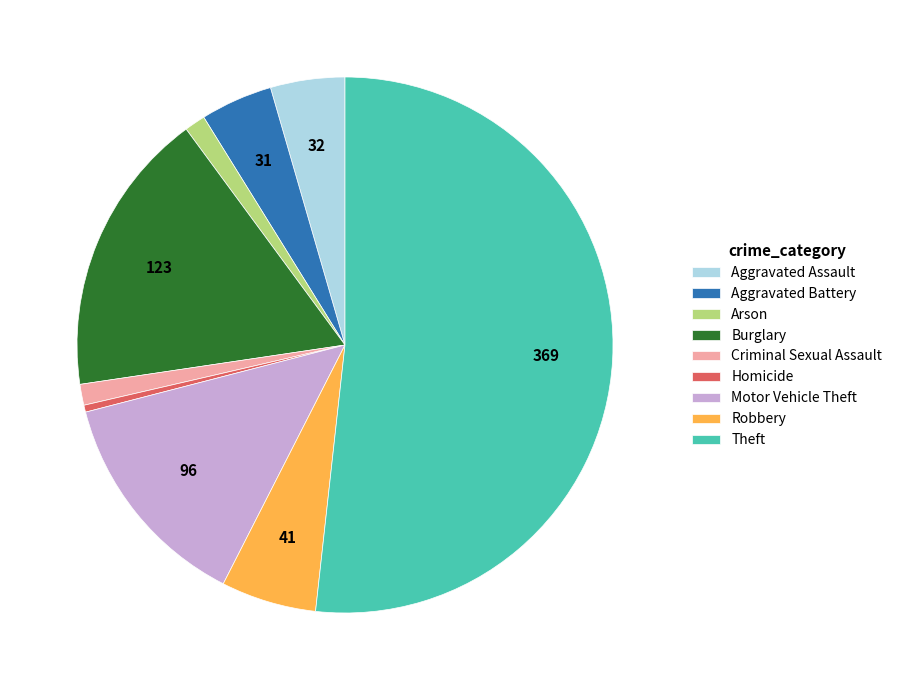

How many segments does this pie chart have?

9